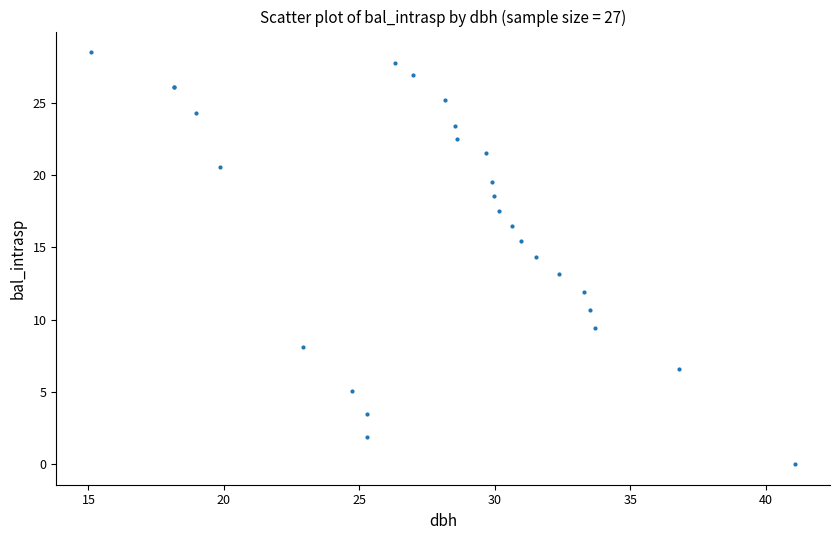

What Y value in the scatter plot is closest to 14?

14.3